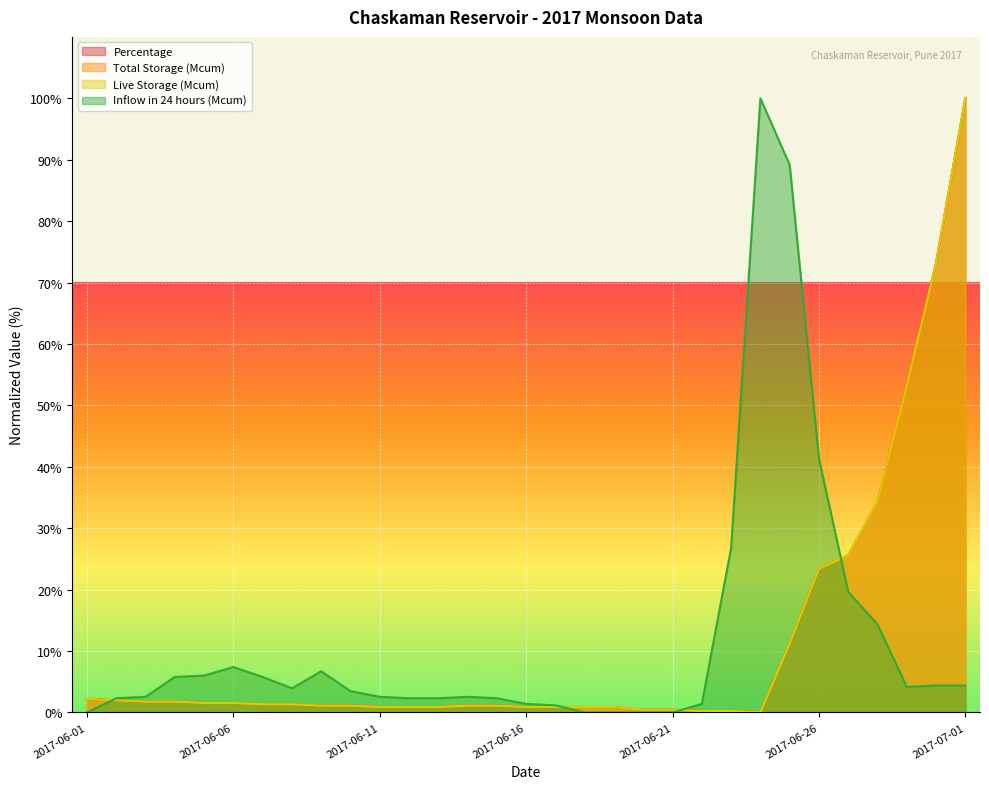

What is the highest value of the Percentage series?

100.0